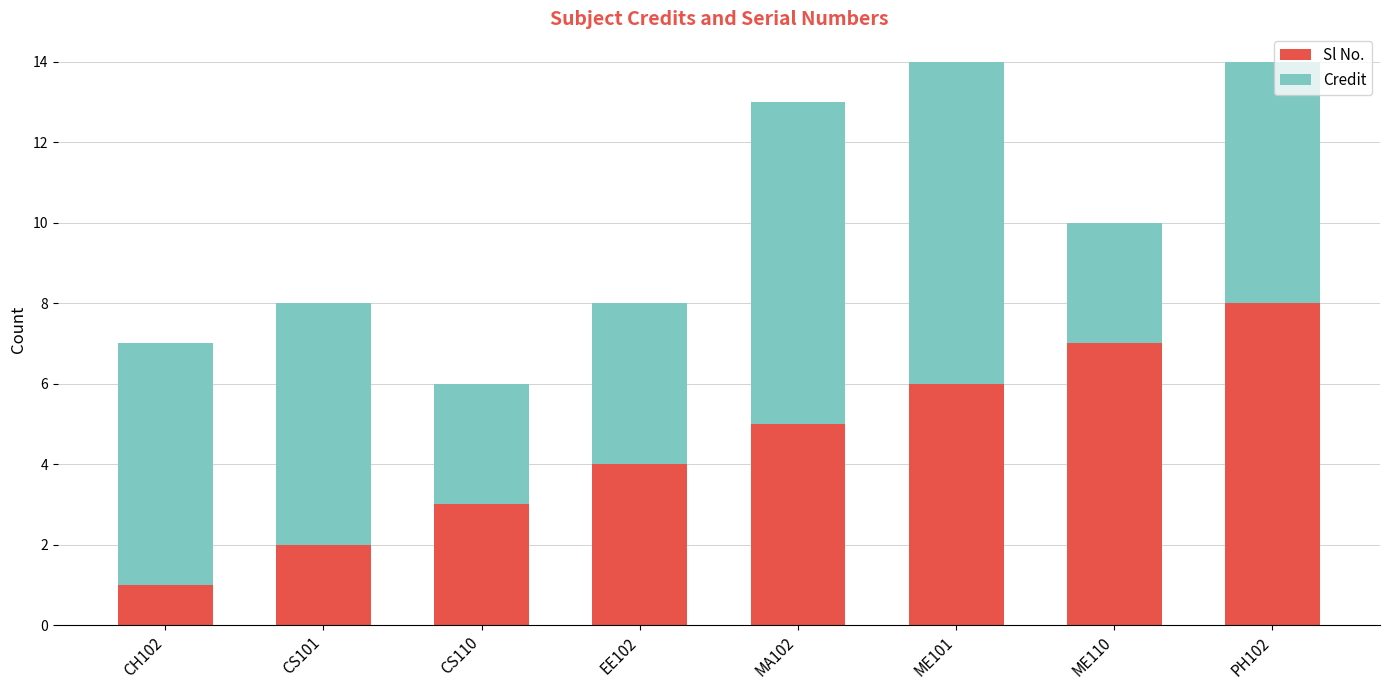

What is the difference between the maximum and second lowest values in the Sl No. series?

6